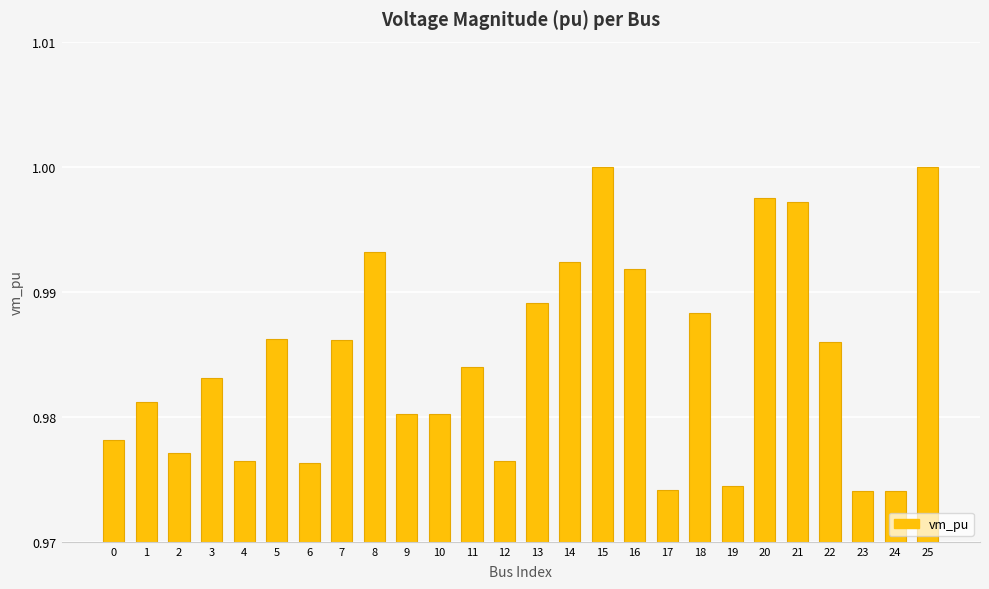

Which has a higher value, 12 or 5?

5